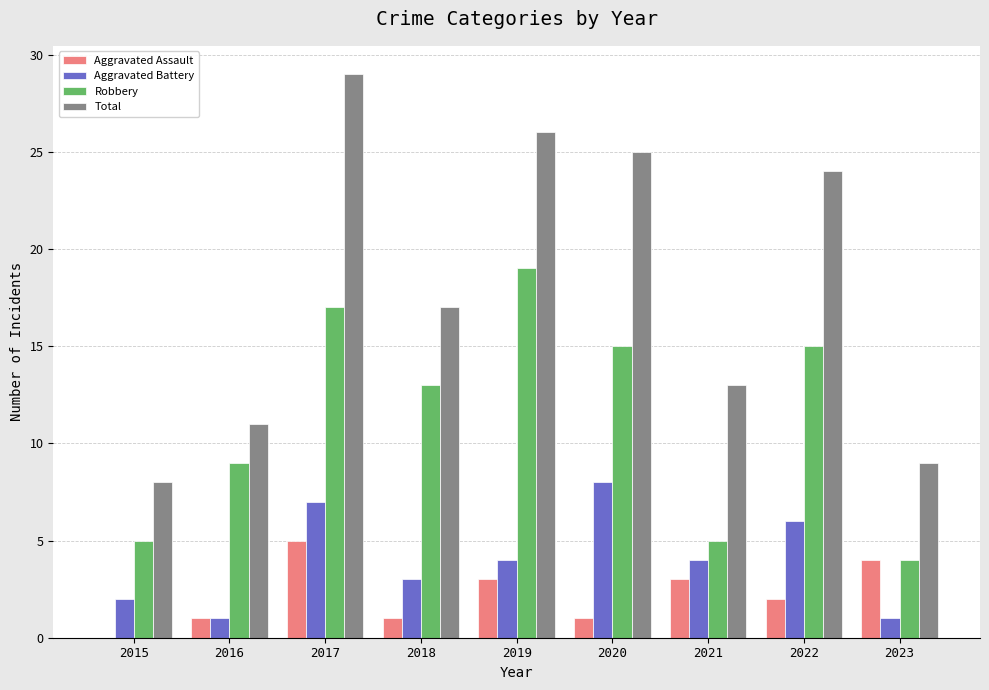

Which series has the largest total across all categories?

Total